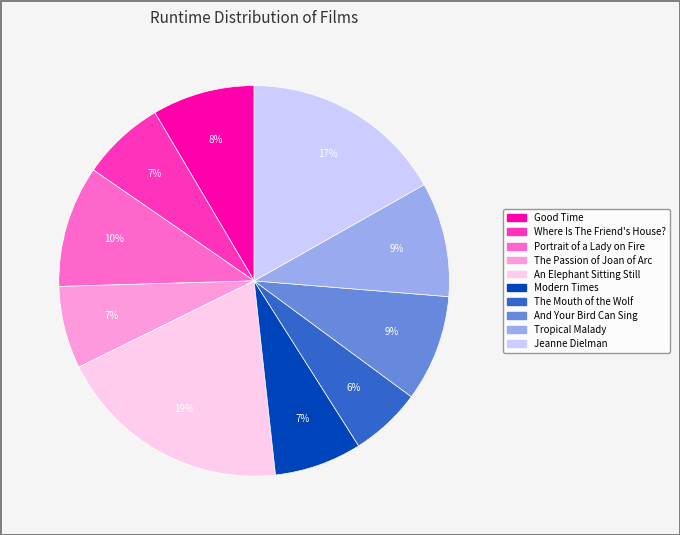

How many segments does this pie chart have?

10